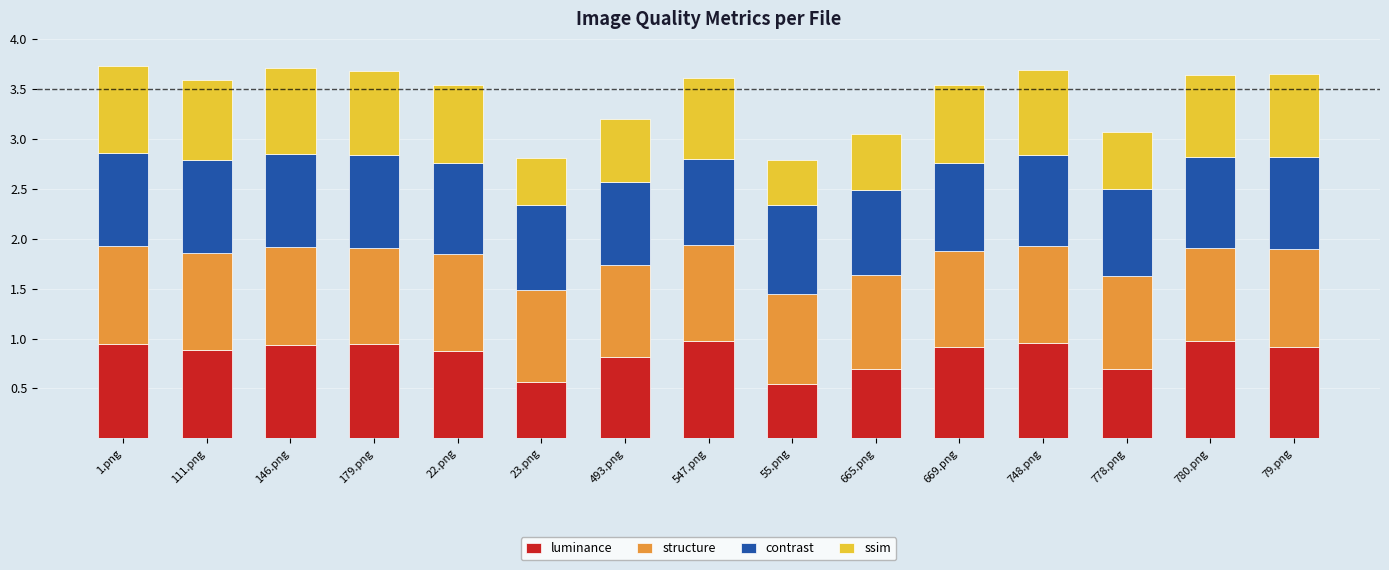

What is the total value across all series at 111.png?

3.6